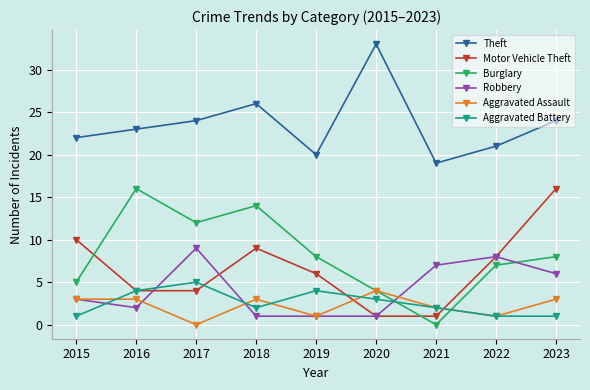

Is the value of Motor Vehicle Theft at 2018 greater than the value of Aggravated Battery at 2019?

Yes